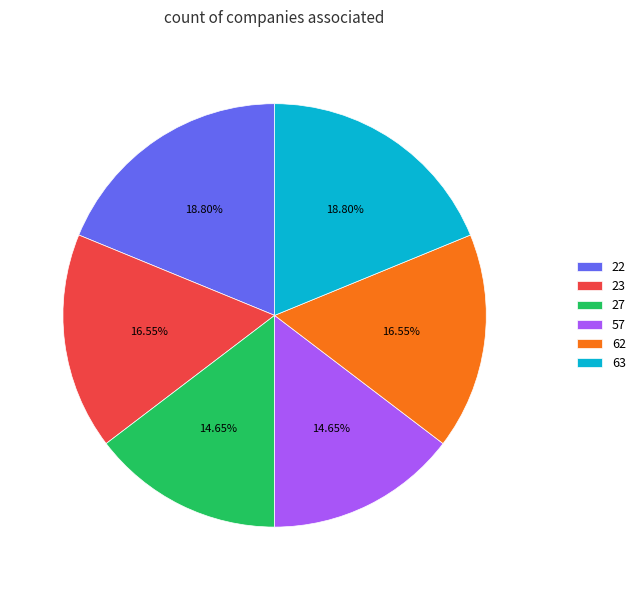

Is 62 the majority of the pie?

No